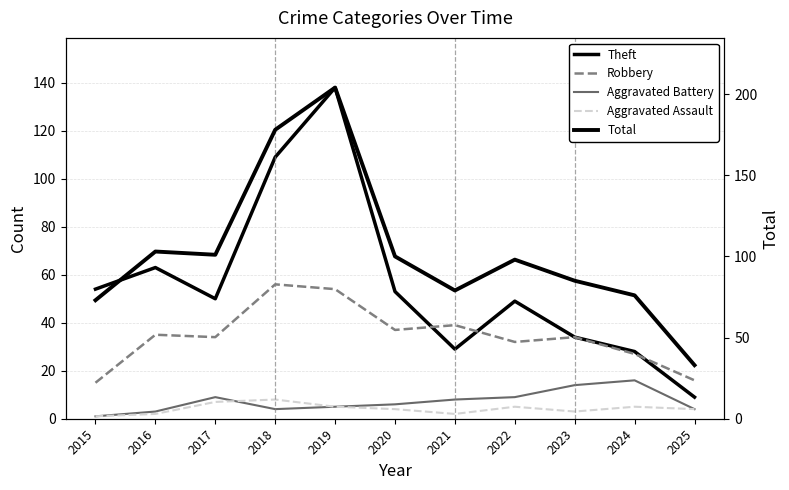

Which label corresponds to the smallest value in the chart?

2015